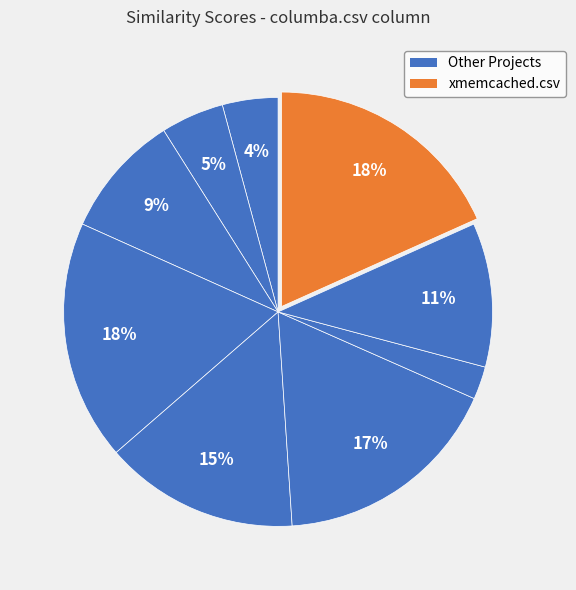

Is there any slice that represents more than half of the pie?

No